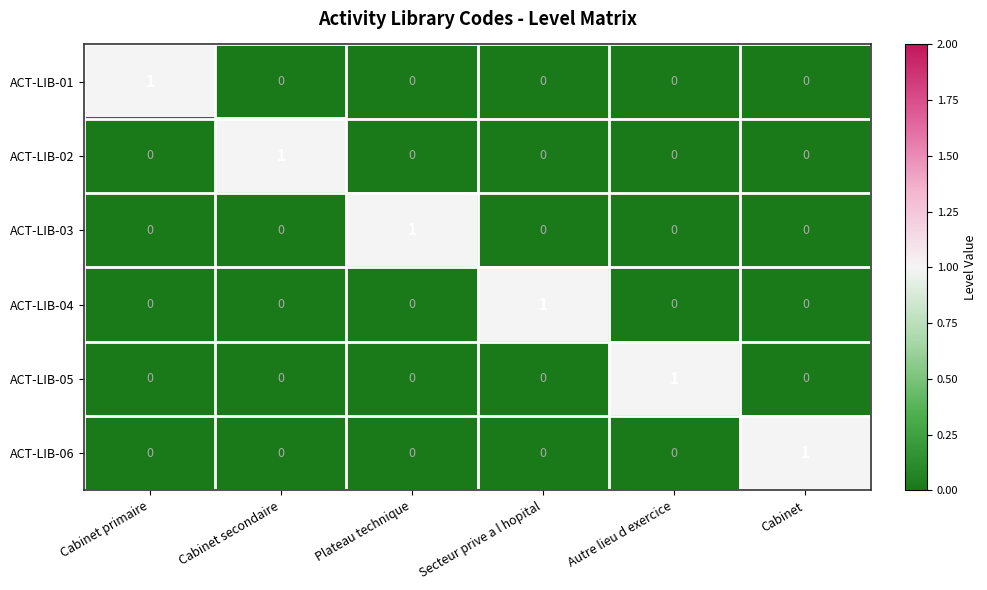

True or false: ACT-LIB-03 has a value of 0 at Autre lieu d exercice.

True